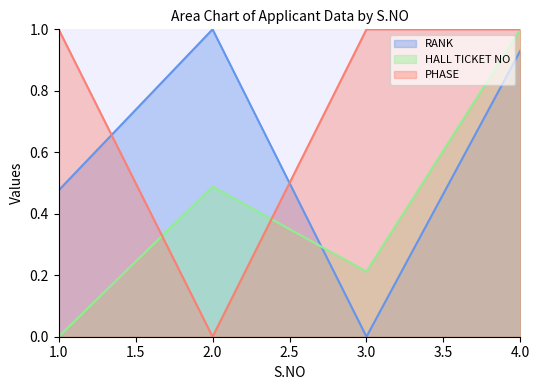

Which series has the largest range (max minus min)?

RANK